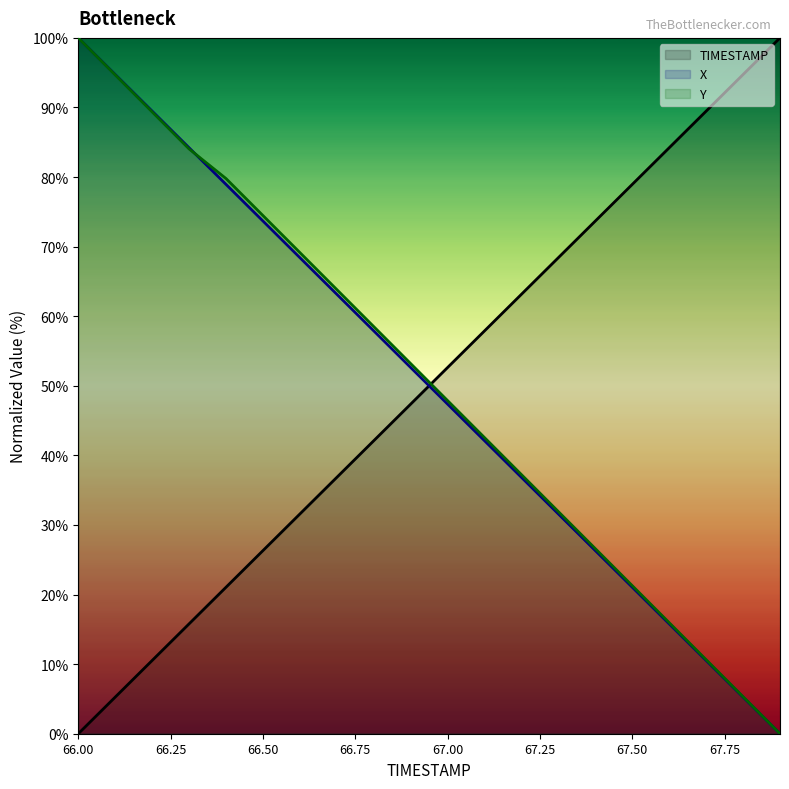

At which category is the sum across all series the highest?

66.00